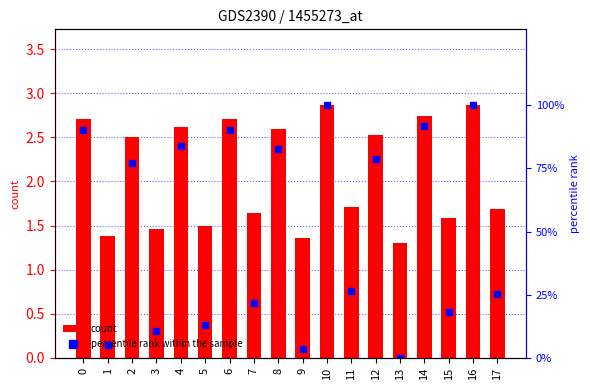

How many bars are there in each group?

2